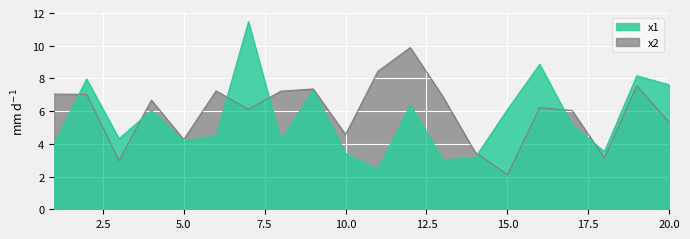

What is the average value of the x1 series?

5.6